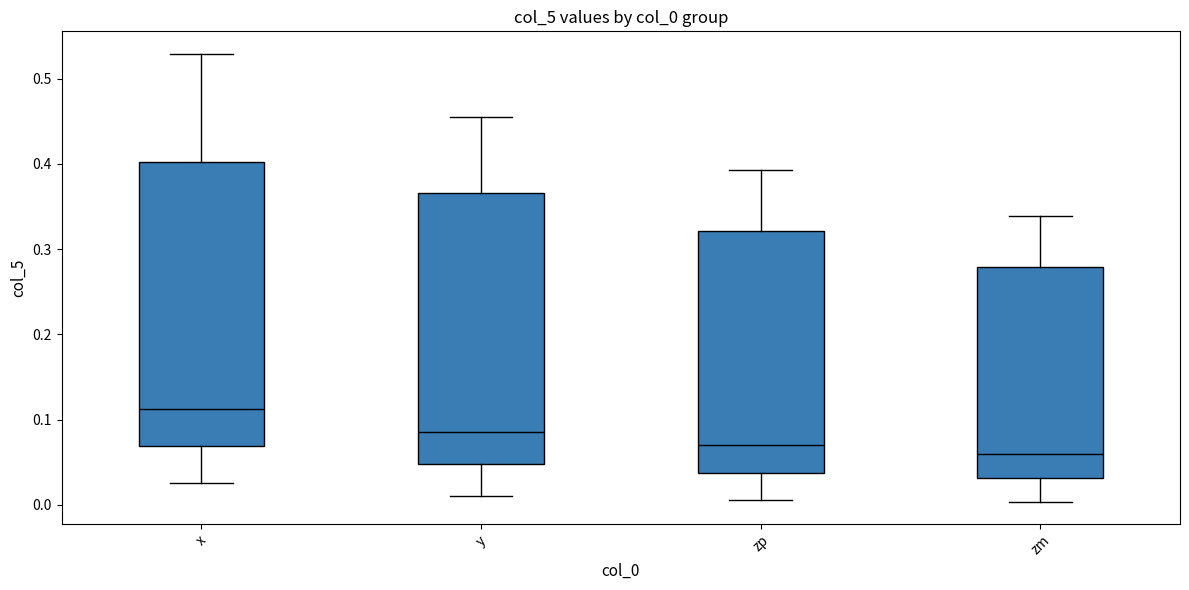

Reading left to right, transcribe this box plot: for each box, give where its median line is, the range the box spans, and where its two whiskers end, as read against the y-axis. The values are not printed on the chart, so give them approximately, as read against the axis.

x: median 0.11, box 0.07 to 0.40, whiskers 0.03 to 0.53
y: median 0.09, box 0.05 to 0.37, whiskers 0.01 to 0.46
zp: median 0.07, box 0.04 to 0.32, whiskers 0.01 to 0.39
zm: median 0.06, box 0.03 to 0.28, whiskers 0.00 to 0.34